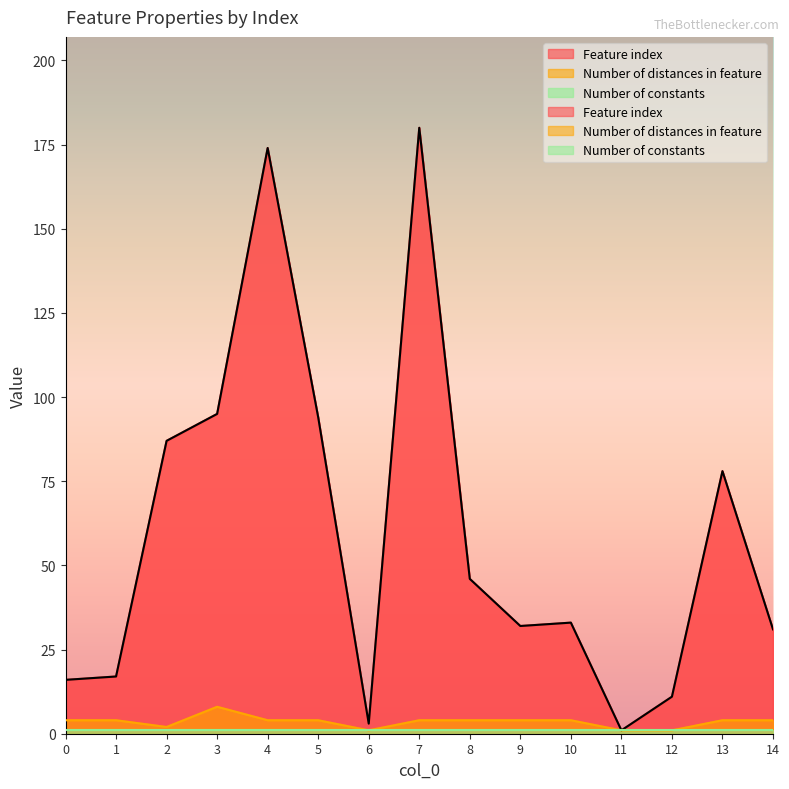

At which label does Number of distances in feature reach its peak?

3